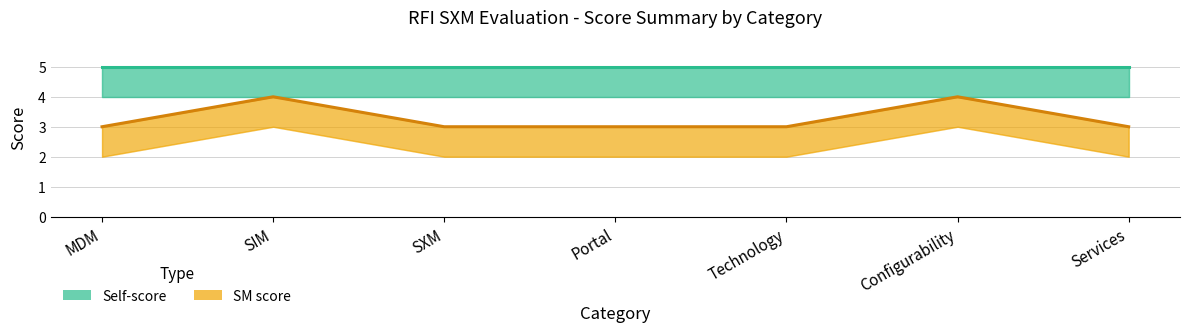

Which label corresponds to the largest value in the chart?

SIM